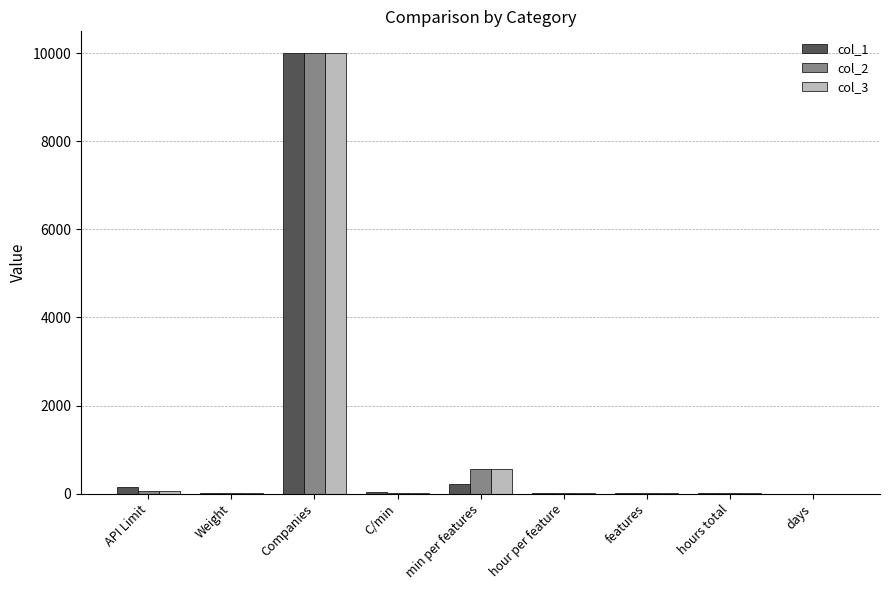

Read the col_2 value at hours total.

18.5